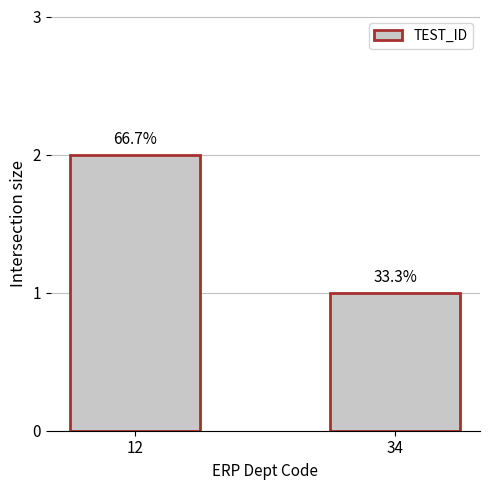

How many bars are there in total?

2